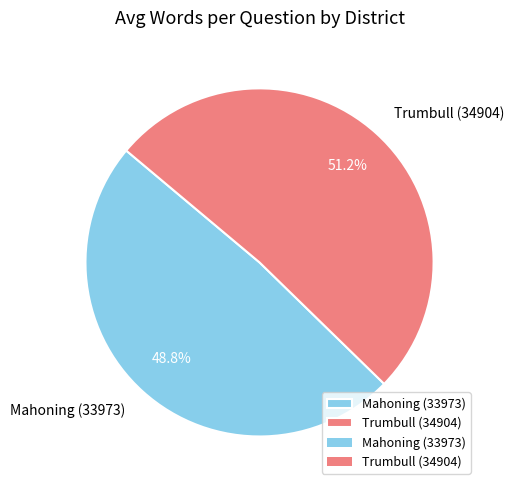

Count the number of slices in the pie.

2